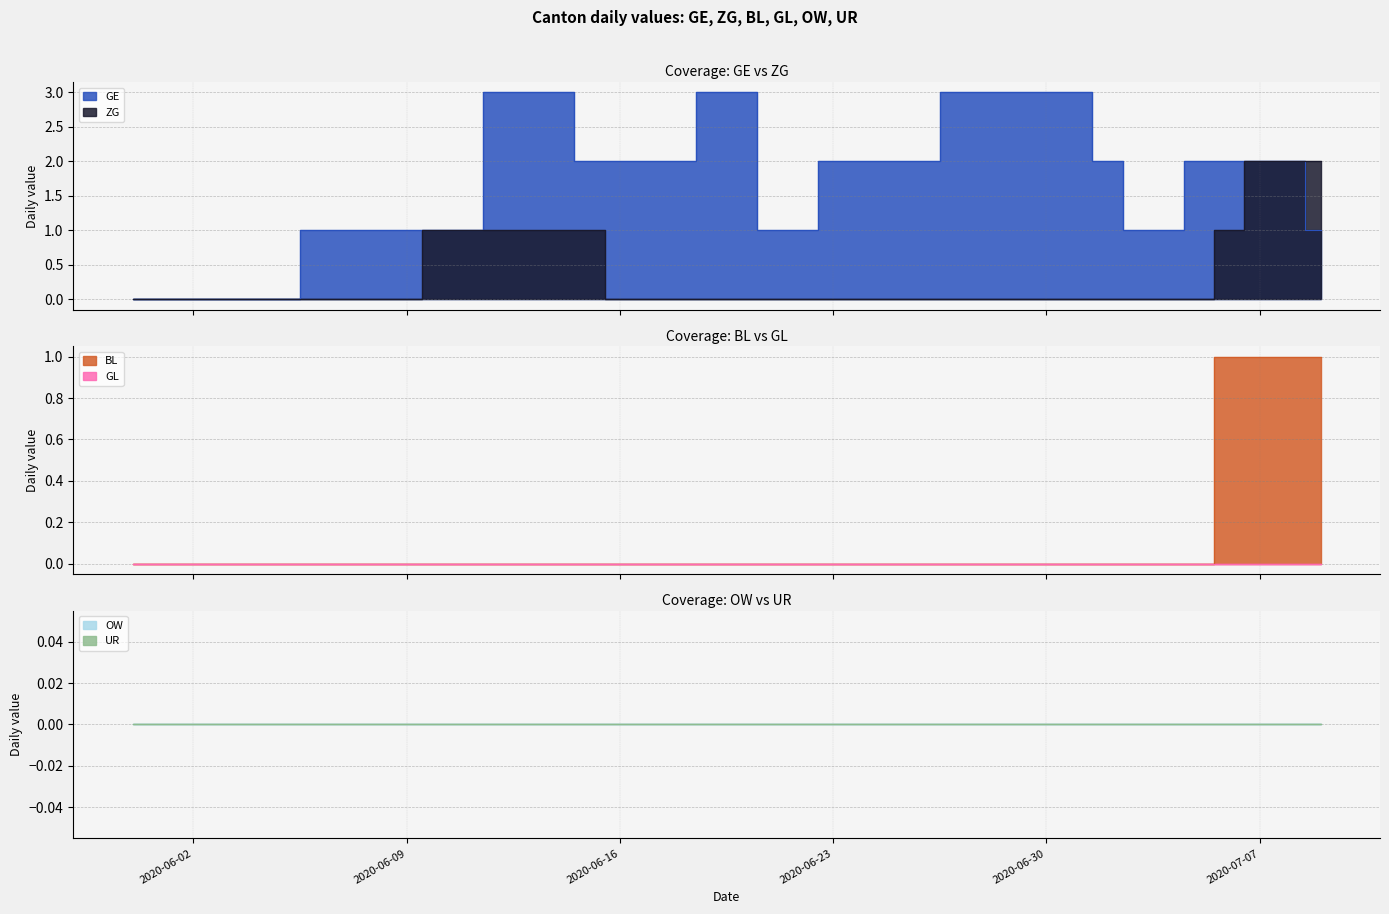

Which series has the widest spread of values?

GE